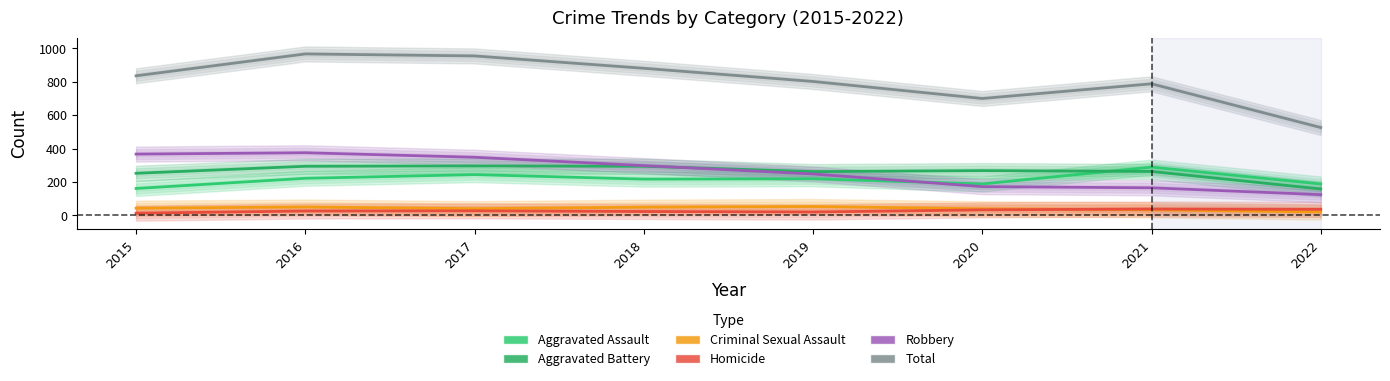

True or false: Aggravated Battery and Total cross at least once.

False